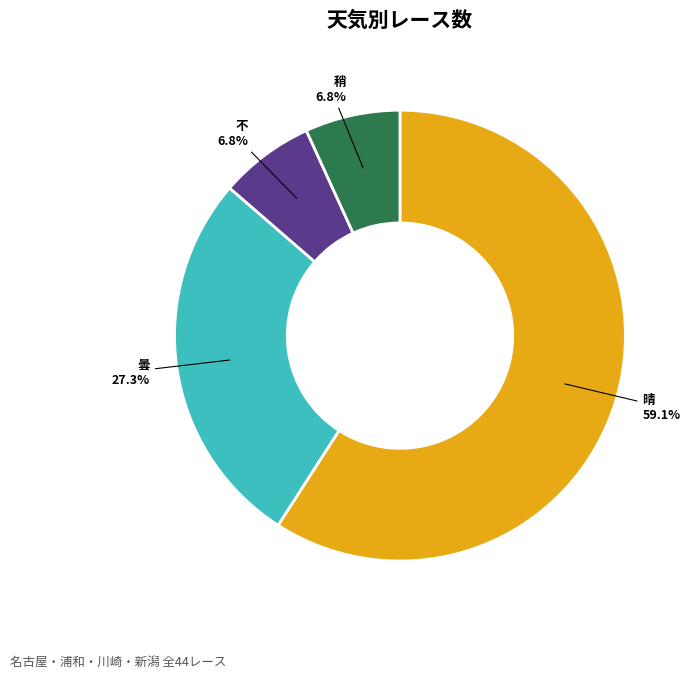

Does any single category account for the majority?

Yes